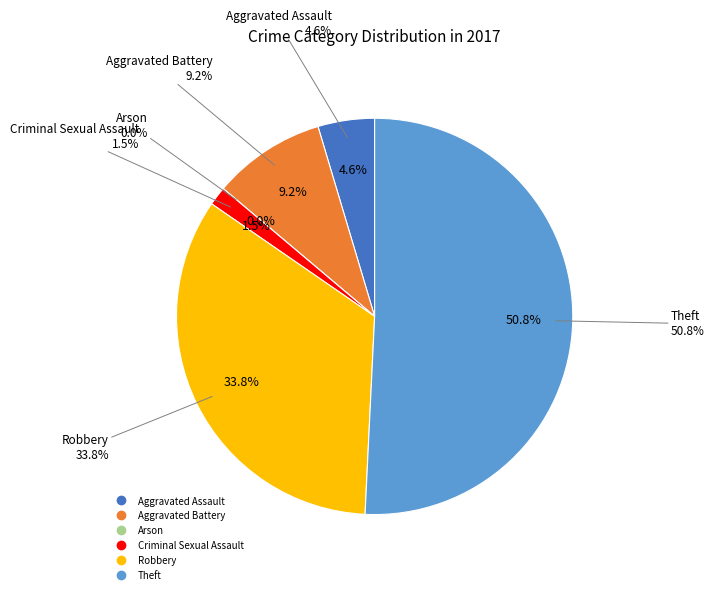

Is it true that Arson is 0% of the pie?

True